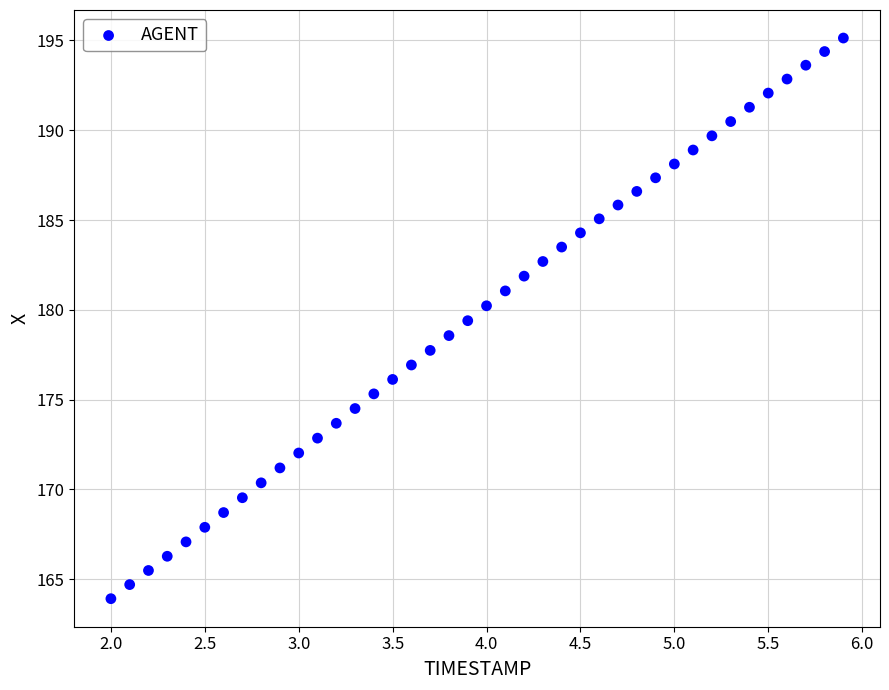

What is the range of X values (max minus min)?

3.9